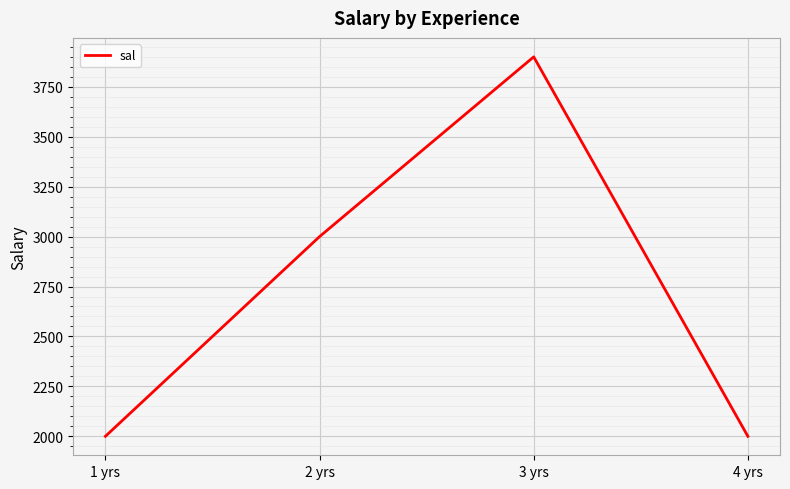

The chart shows a value of 2000 at 4 yrs. True or false?

True